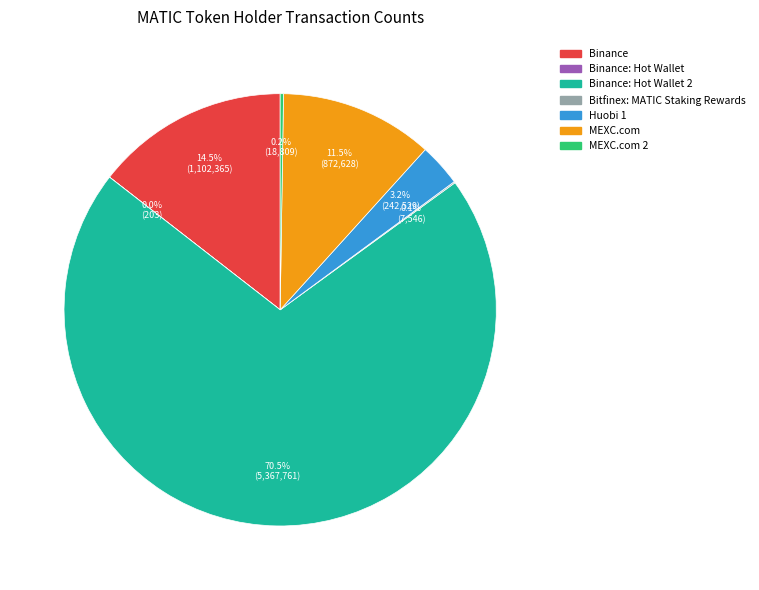

To the nearest percent, what is the average slice percentage?

14%